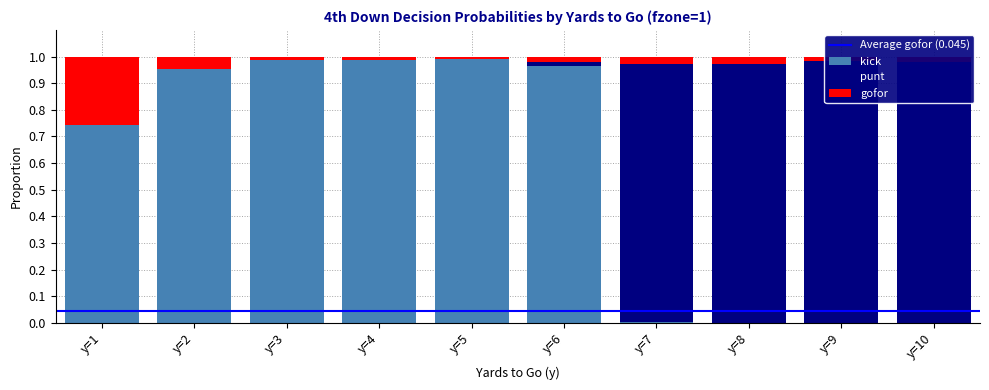

What is the greatest value displayed?

1.0